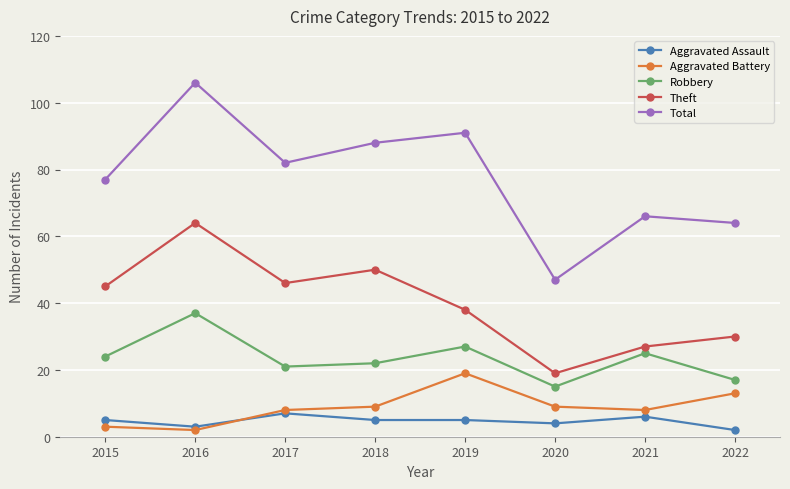

Which series has the largest range (max minus min)?

Total